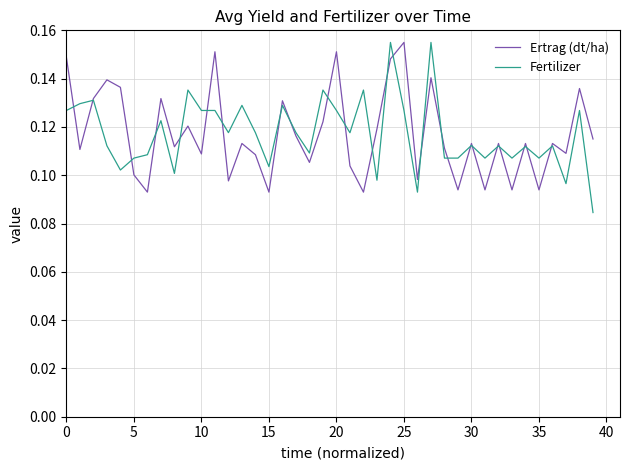

At how many categories does at least one series exceed 0?

40